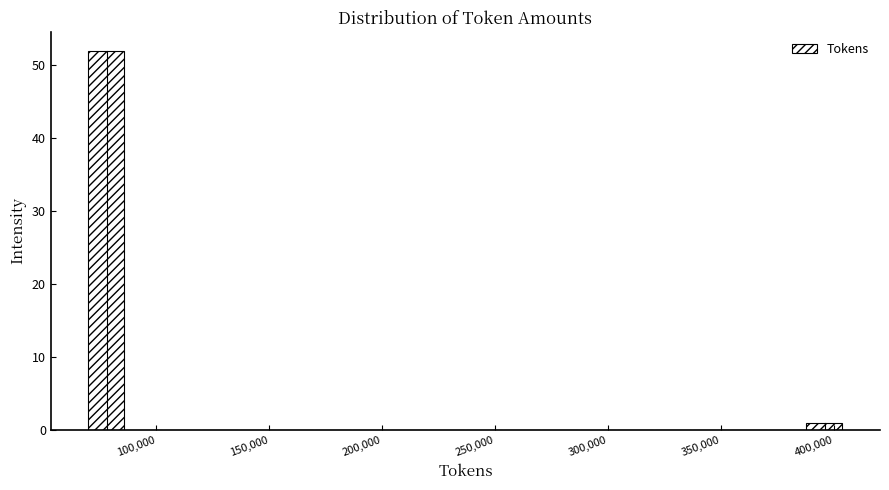

Around what value on the x-axis is the tallest bar? Give the approximate position of its centre, as read against the axis.

80000